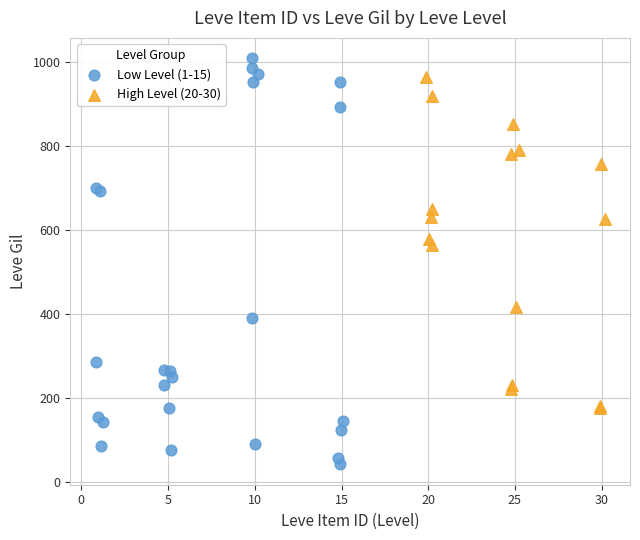

Which series has the widest spread of Y values?

Low Level (1-15)